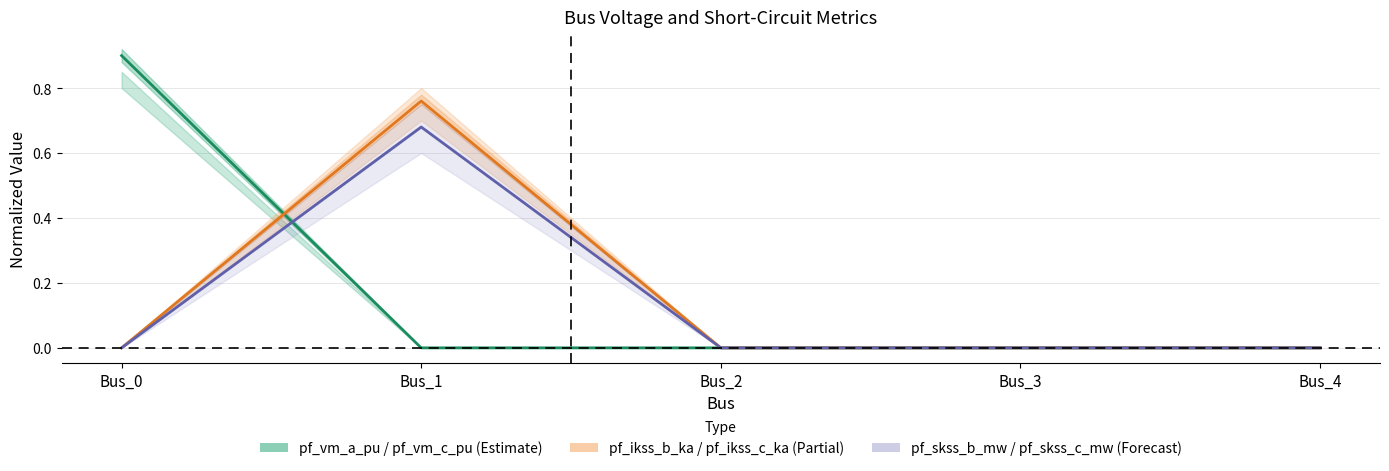

What is the maximum value for pf_ikss_c_ka?

0.8